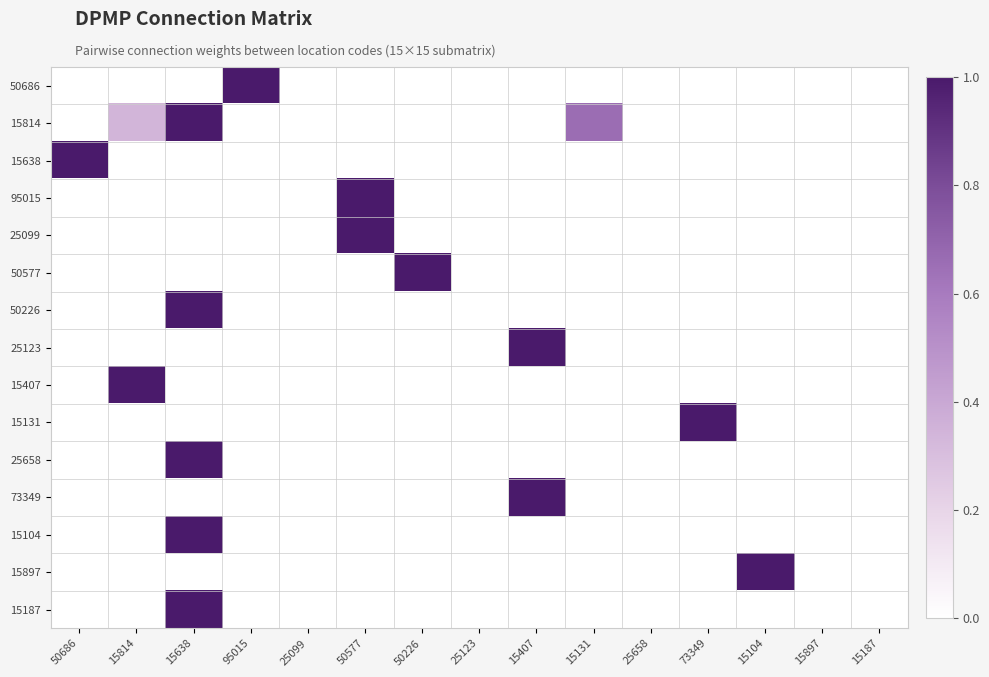

List the series in order of their peak value, highest first.

50686, 15814, 15638, 95015, 25099, 50577, 50226, 25123, 15407, 15131, 25658, 73349, 15104, 15897, 15187